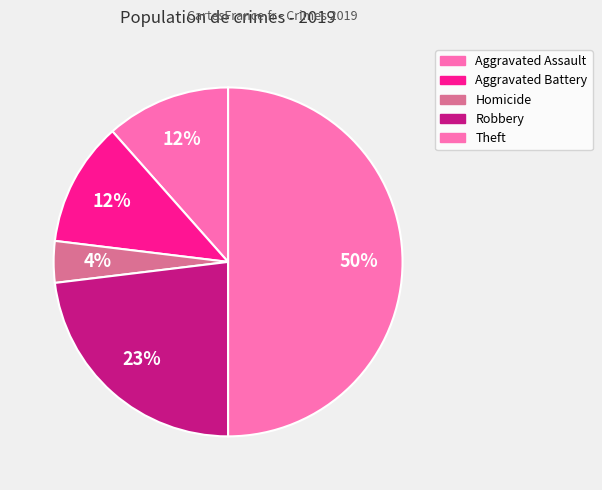

Do Robbery and Theft together represent more than half of the pie?

Yes